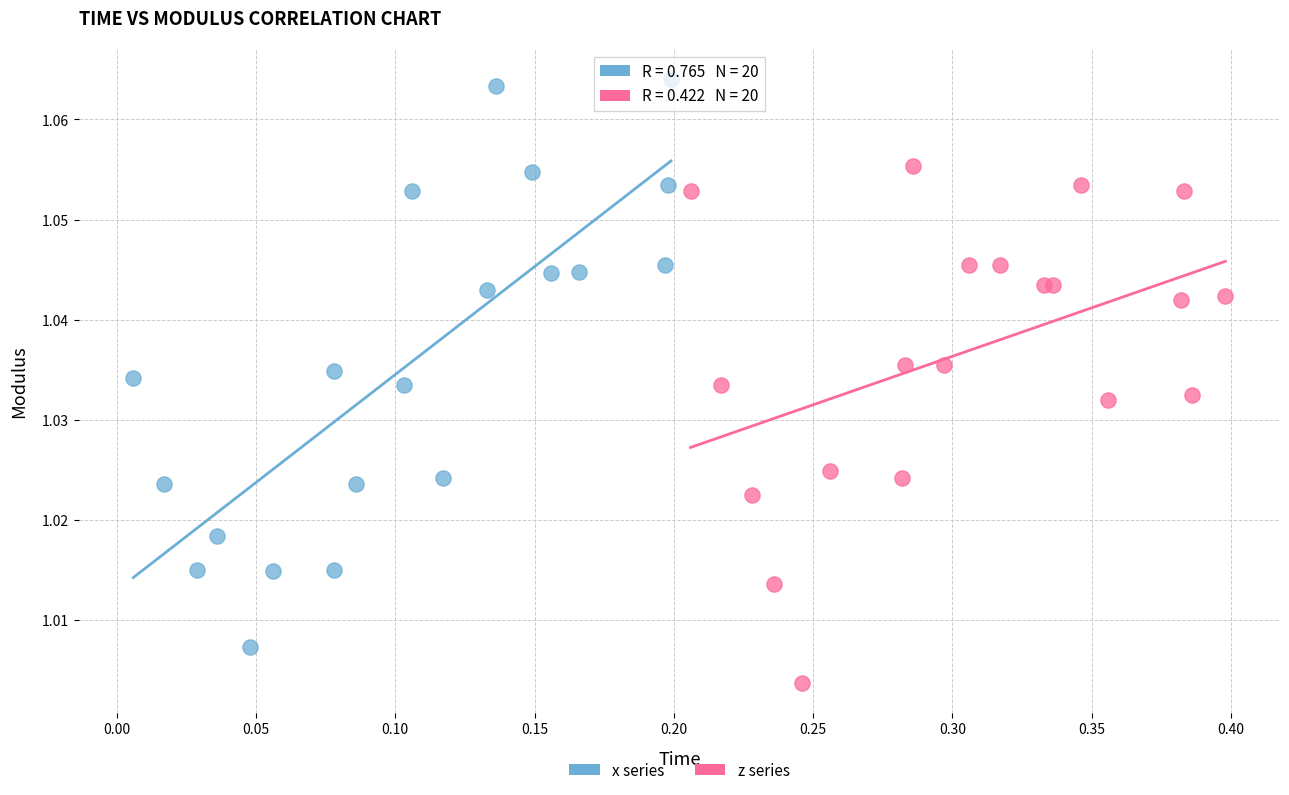

What are all the series names shown in the legend?

x series, z series